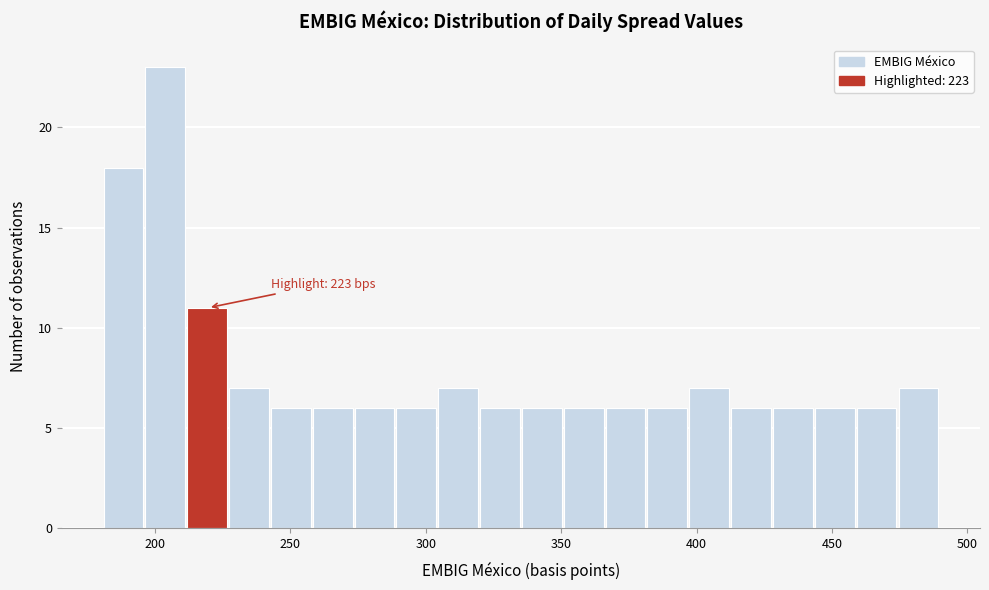

Around what value on the x-axis is the tallest bar? Give the approximate position of its centre, as read against the axis.

205